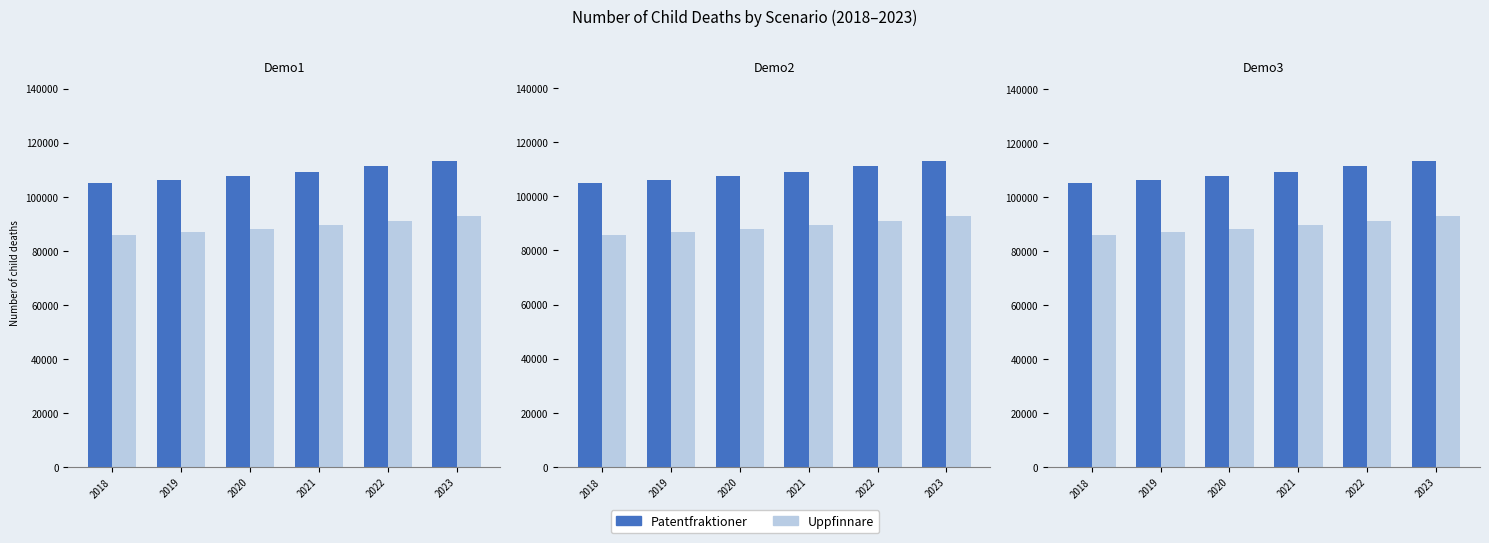

What value does the Patentfraktioner series have at 2023?

113457.0